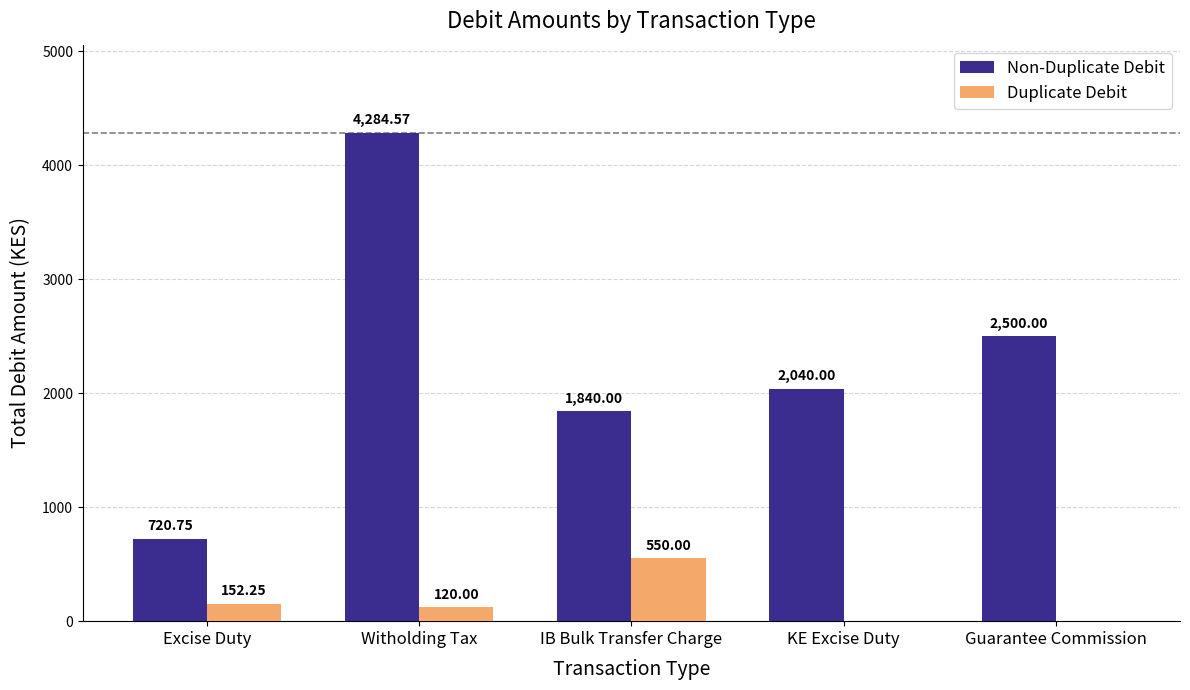

What is the average value of the Non-Duplicate Debit series?

2277.1